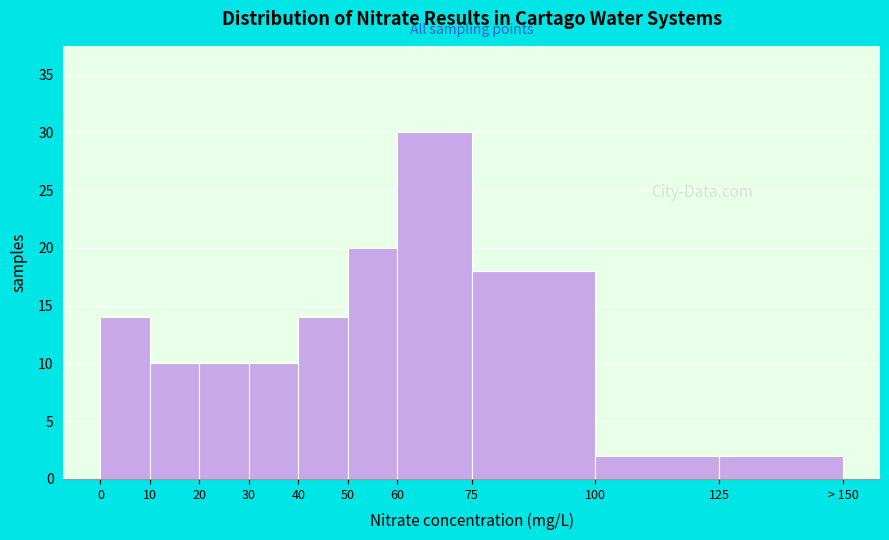

Reading left to right, transcribe all the data shown in this chart.

0=14	10=10	20=10	30=10	40=14	50=20	60=30	75=18	100=2	125=2